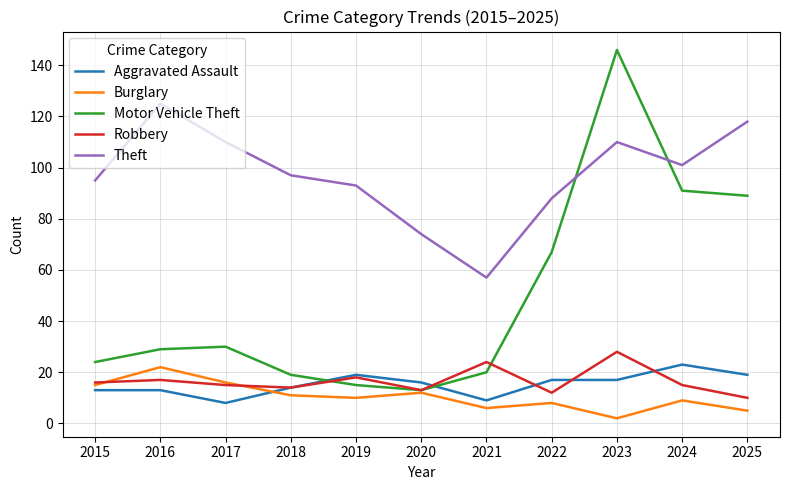

Between 2017 and 2023, which series saw the biggest shift?

Motor Vehicle Theft